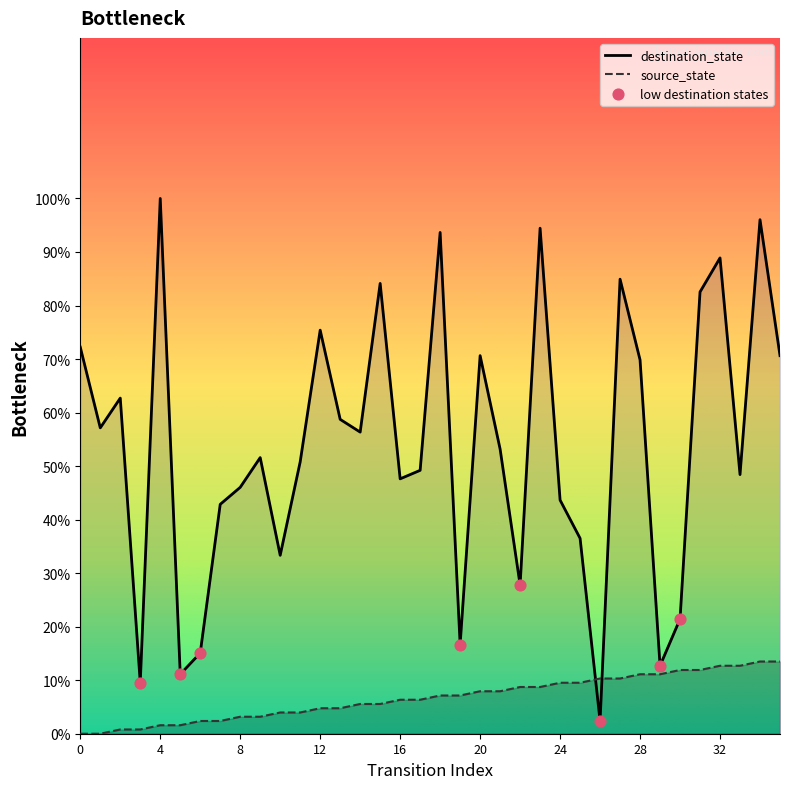

Which series has the largest total across all categories?

destination_state